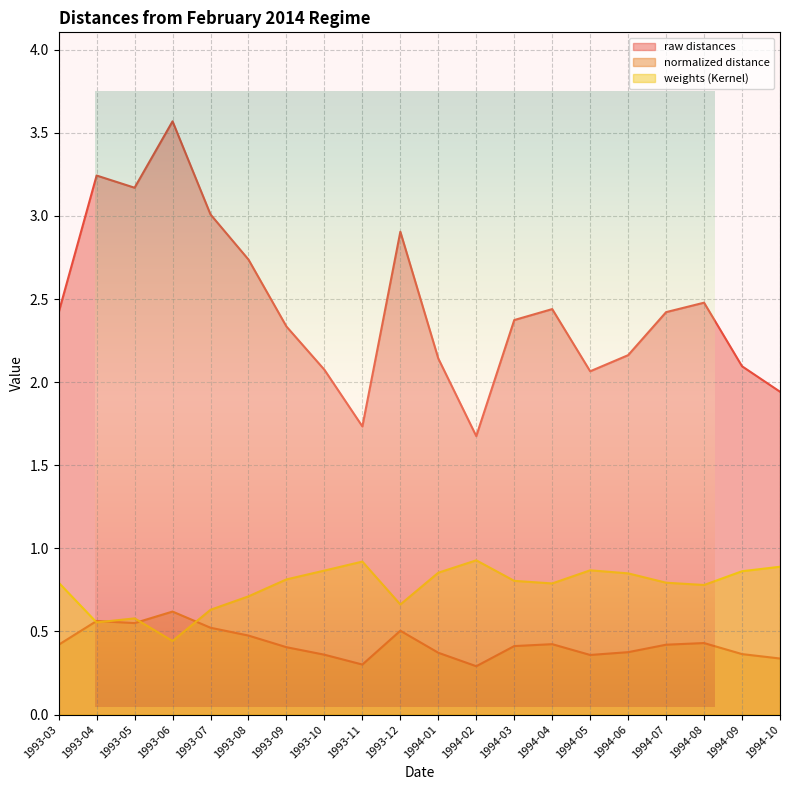

Read the weights (Kernel) value at 1993-06.

0.4